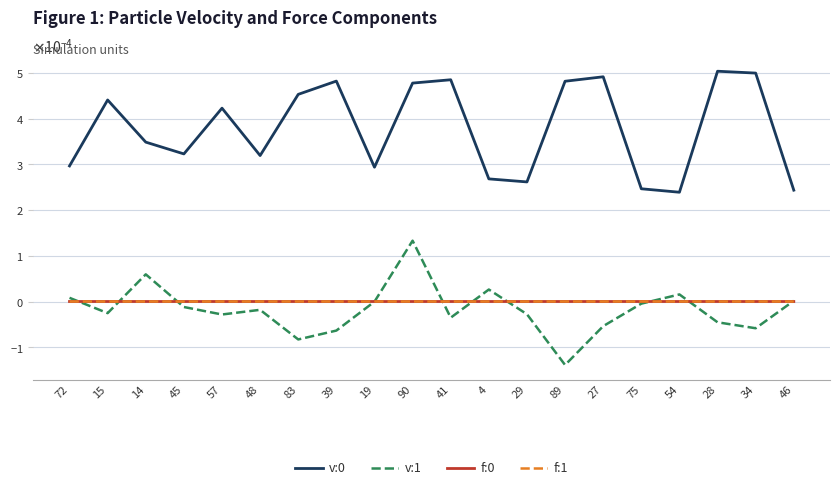

Where is v:1 nearest to the value 0?

19